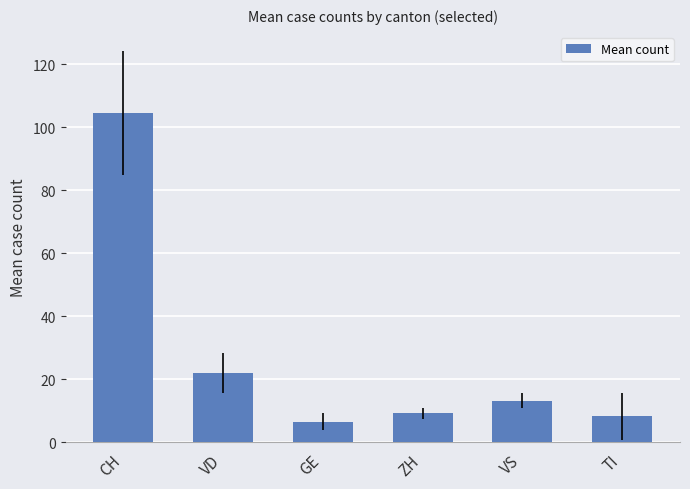

Which has a higher value, VD or CH?

CH